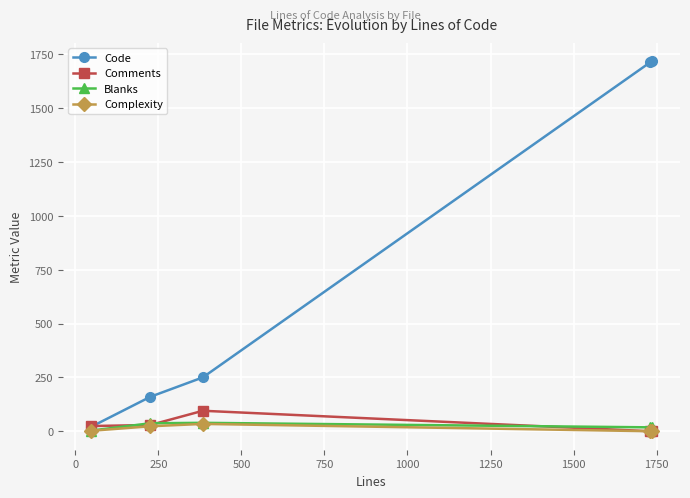

Which series has the largest total across all categories?

Code